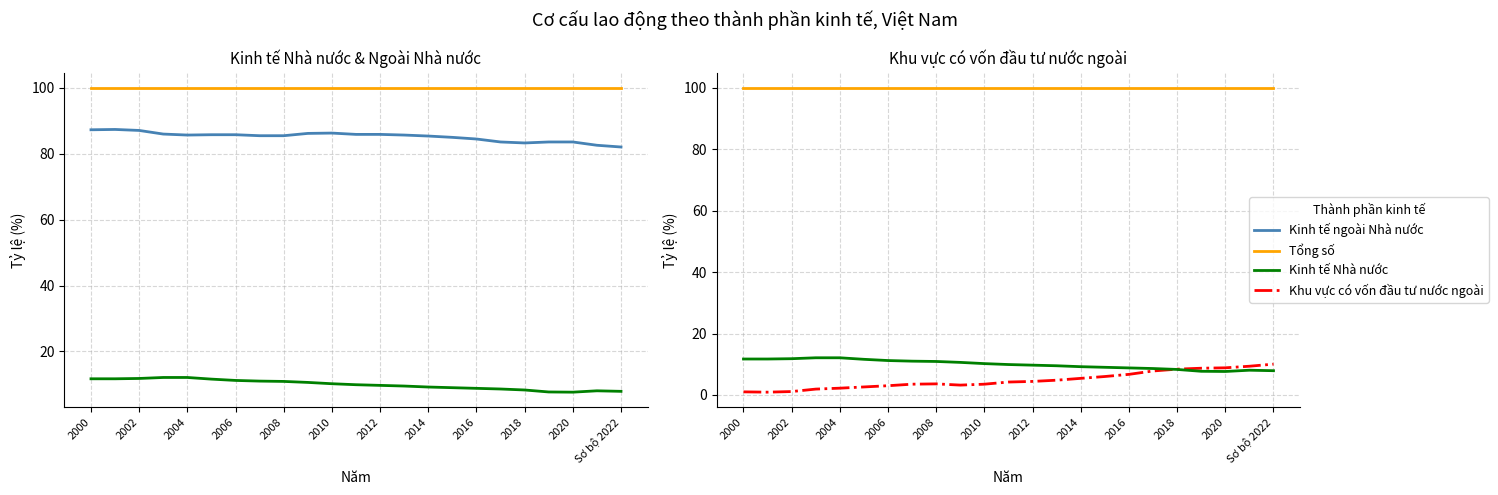

Which category has the lowest value in the Tổng số series?

2000